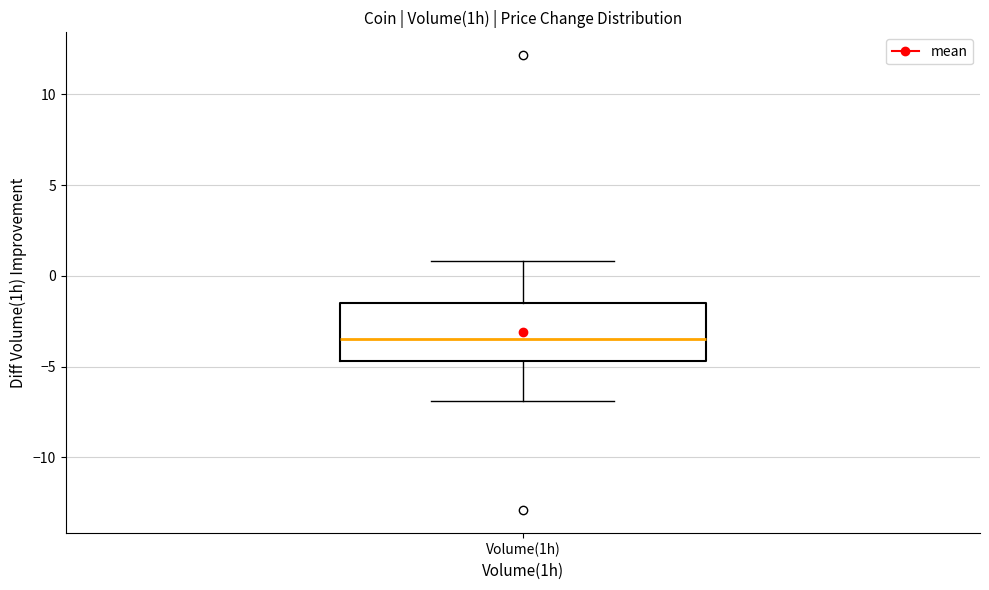

Where does the lower whisker of the box for Volume(1h) end on the y-axis? The values are not printed on the chart, so give them approximately, as read against the axis.

-7.0